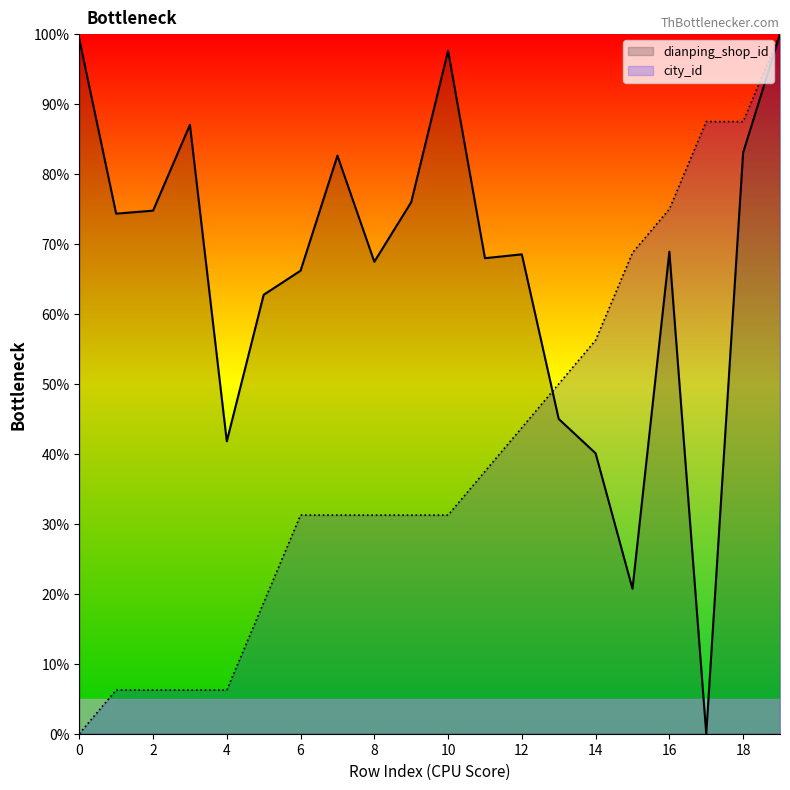

What is the difference between the dianping_shop_id values at 10 and 18?

14.6